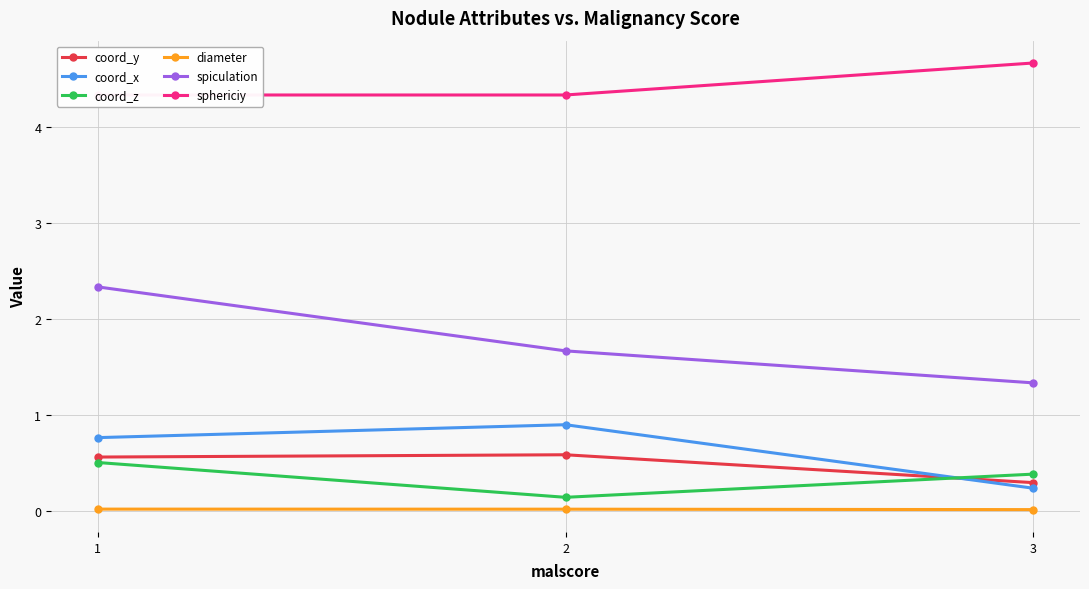

What is the value of the sphericiy point at the 2nd from the left?

4.3